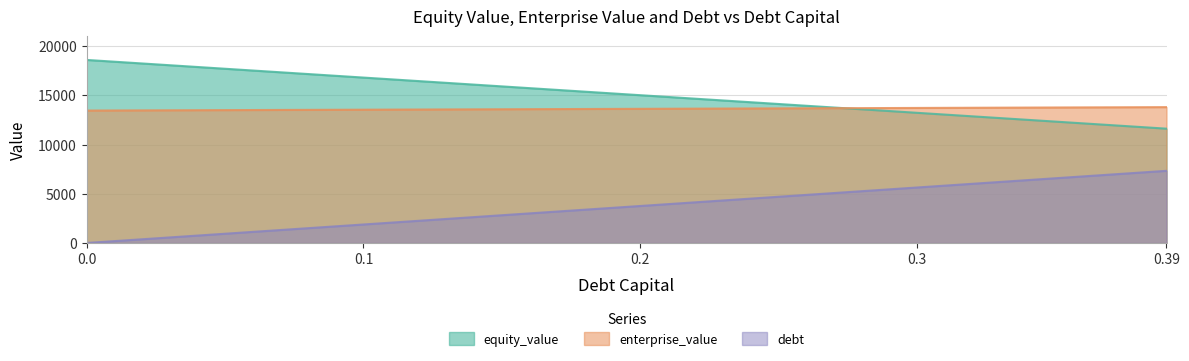

Rank the series by their maximum value, from highest to lowest.

equity_value, enterprise_value, debt